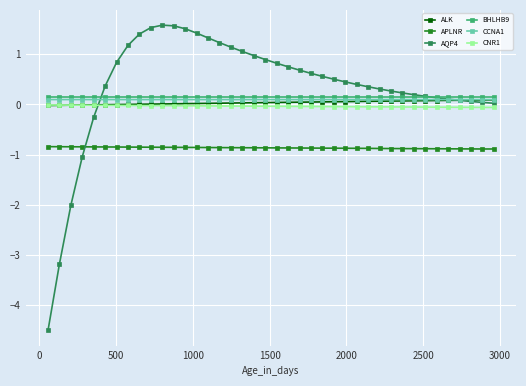

True or false: AQP4 has more than 0 interior local peaks.

True